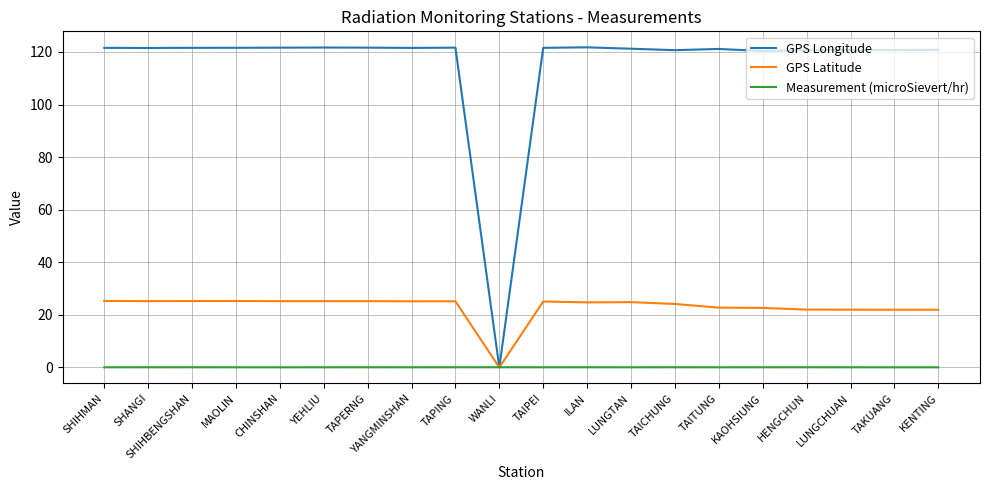

What position from the right is SHIHMAN?

20